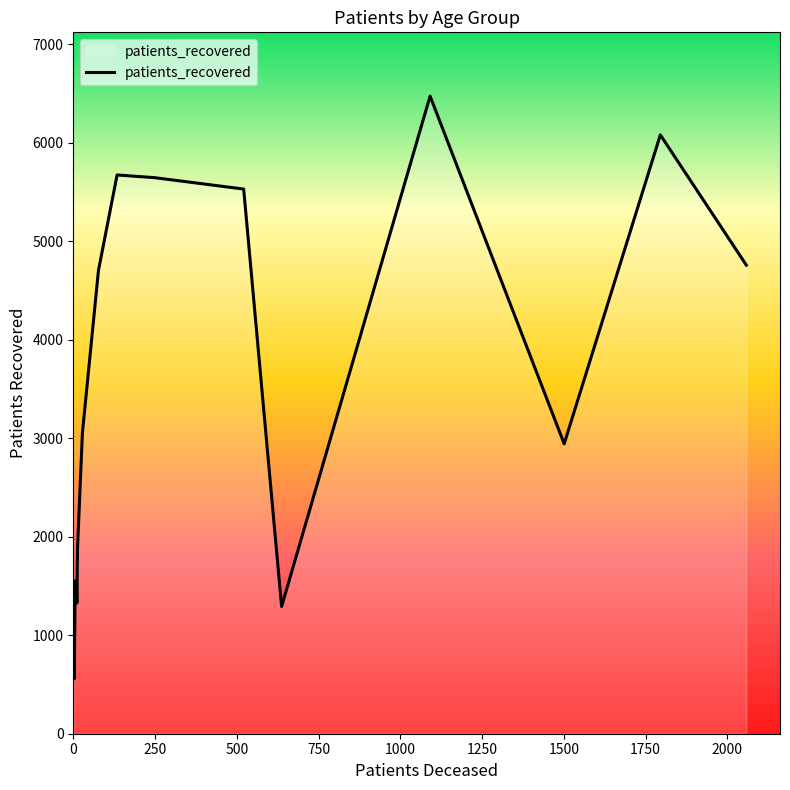

What is the difference between the maximum and minimum values?

5917